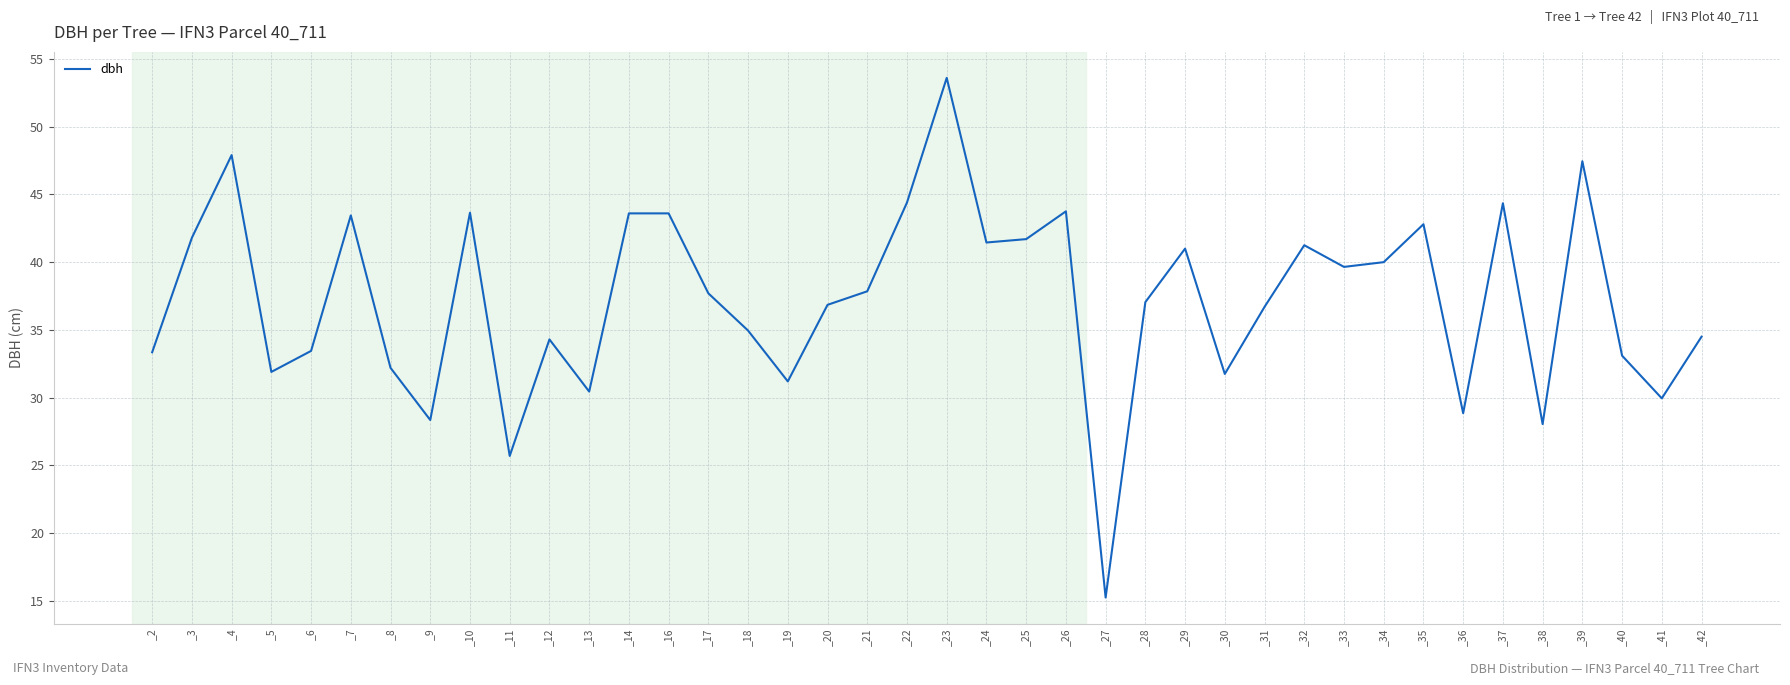

The value at _30 is 31.8. True or false?

True